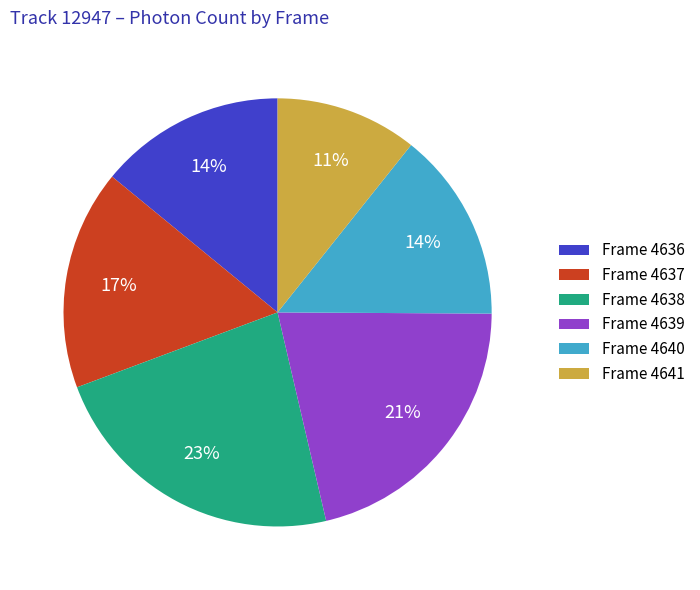

What is the largest slice in the pie chart?

Frame 4638